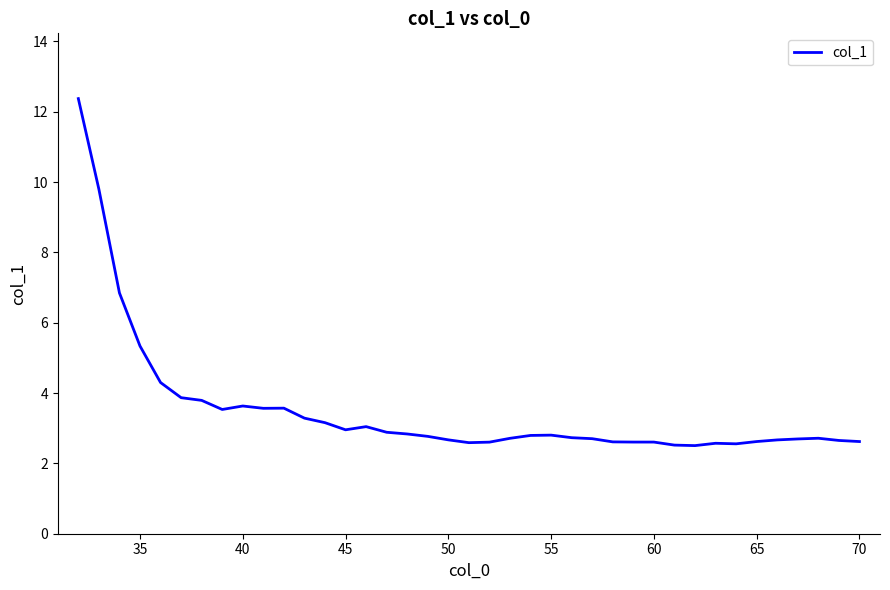

What is the maximum value shown in the chart?

12.4